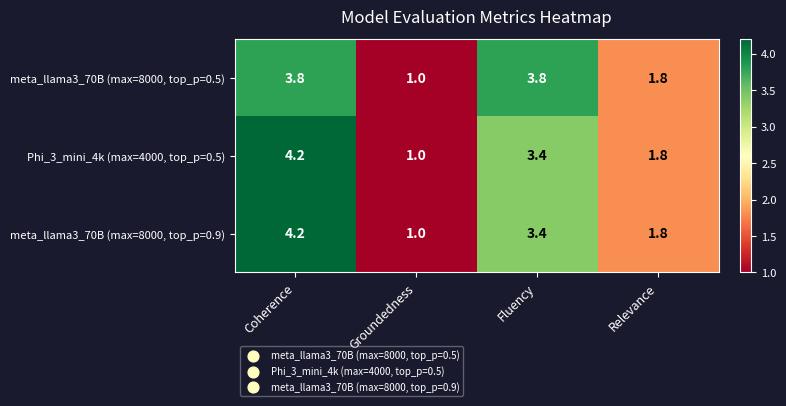

Where is meta_llama3_70B (max=8000, top_p=0.5) nearest to the value 2?

Relevance